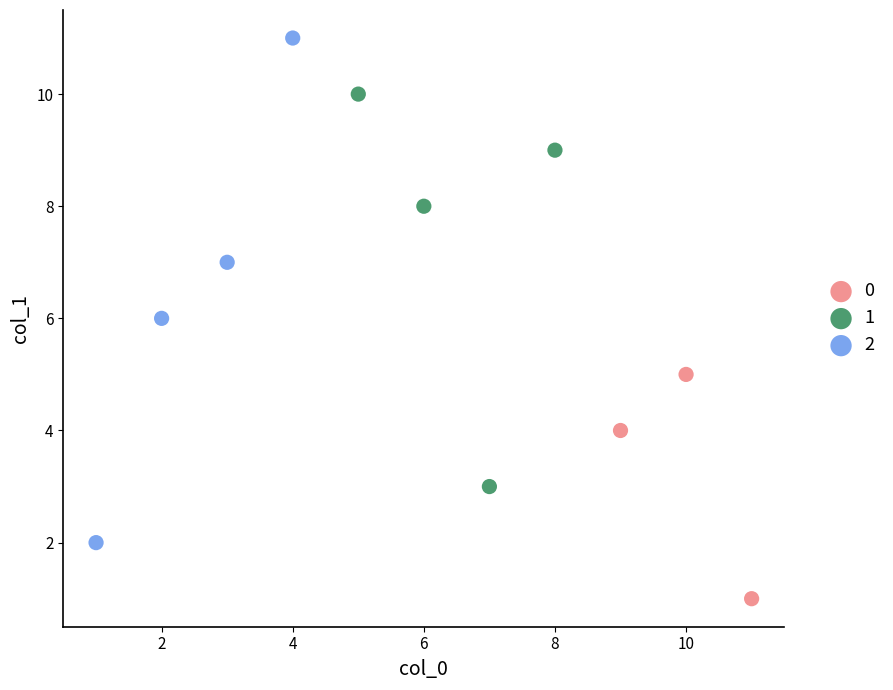

Which series contains the highest Y value?

2